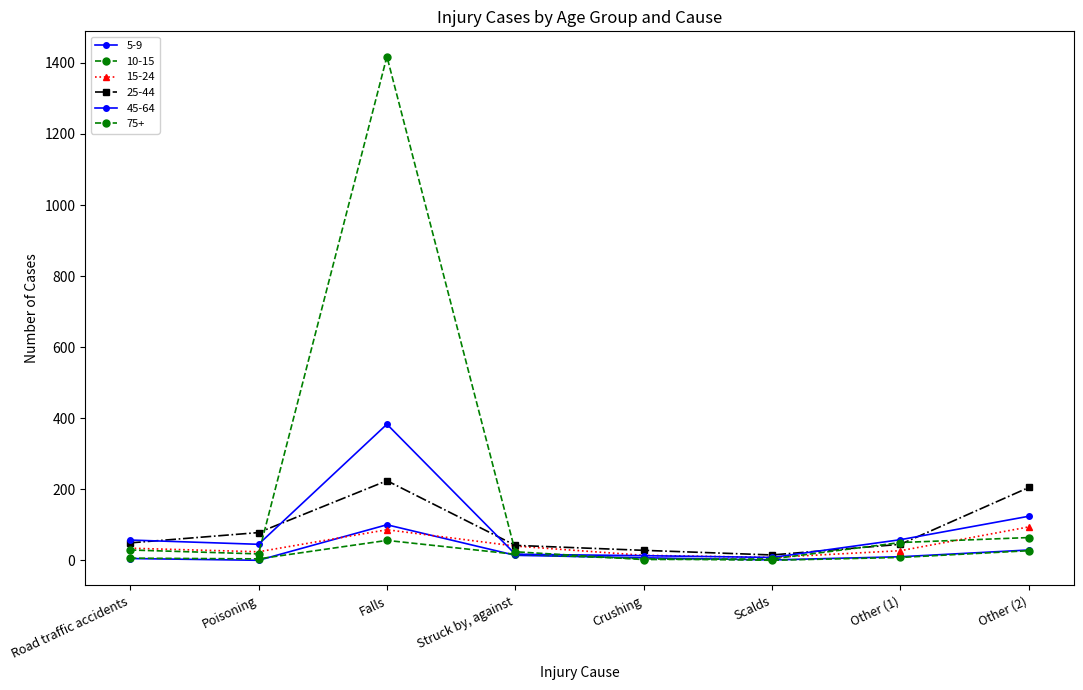

Which series changed the most between Falls and Scalds?

75+